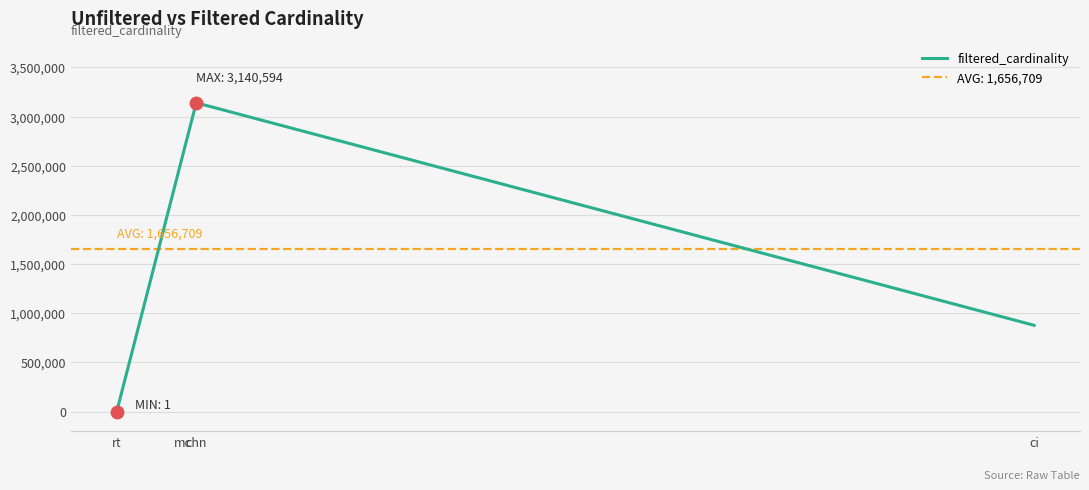

Which has a higher value, ci or chn?

chn